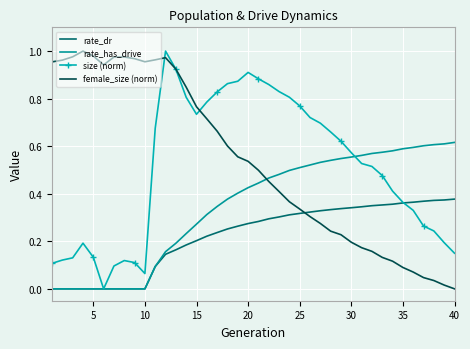

List the series in order of their peak value, lowest first.

rate_dr, rate_has_drive, size (norm), female_size (norm)